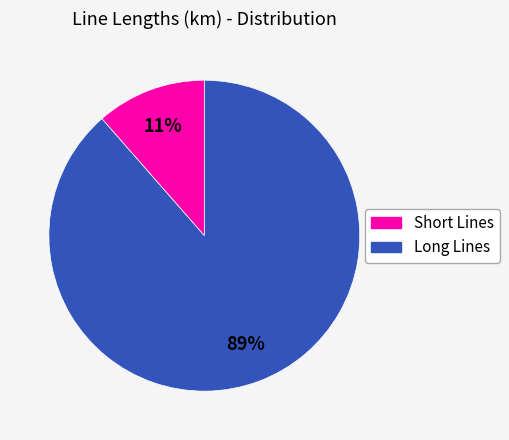

Is the sum of Long Lines and Short Lines greater than half?

Yes